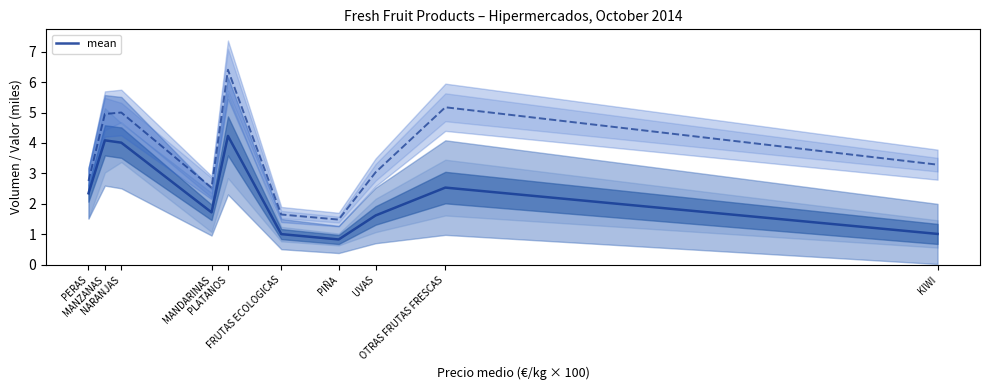

Count the number of values greater than 2.

5